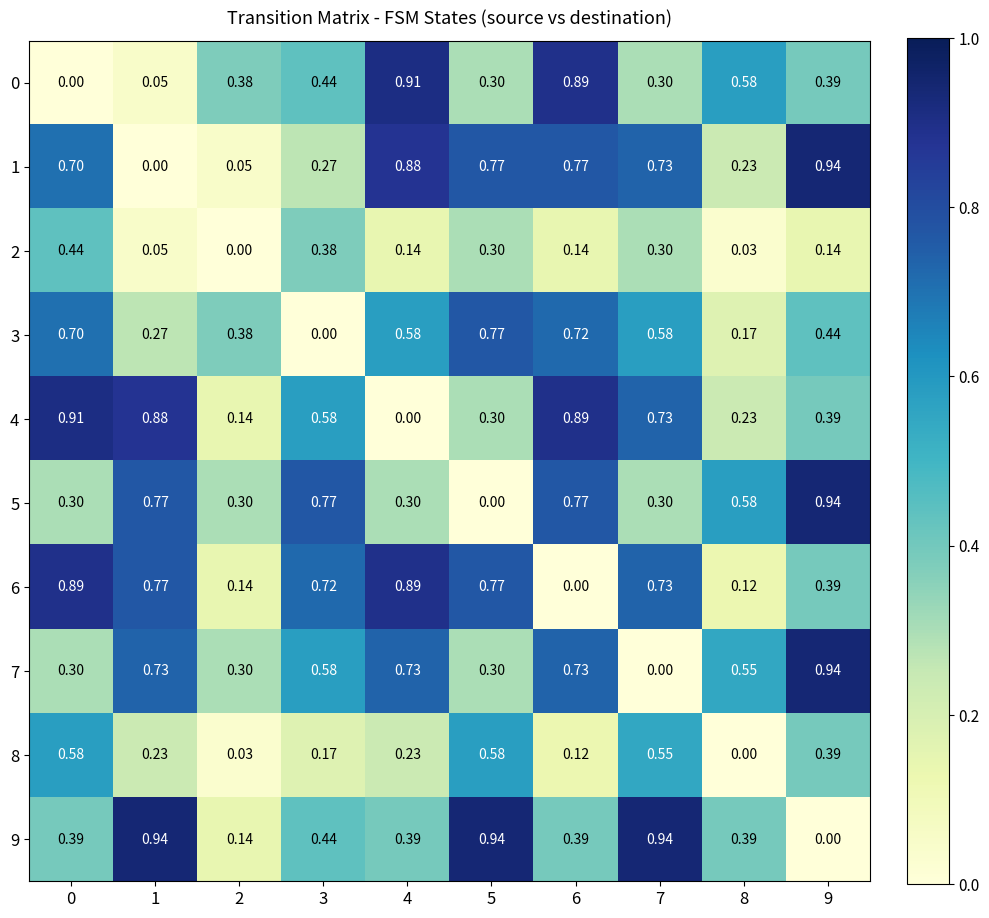

What is the total value across all series at 1?

4.7